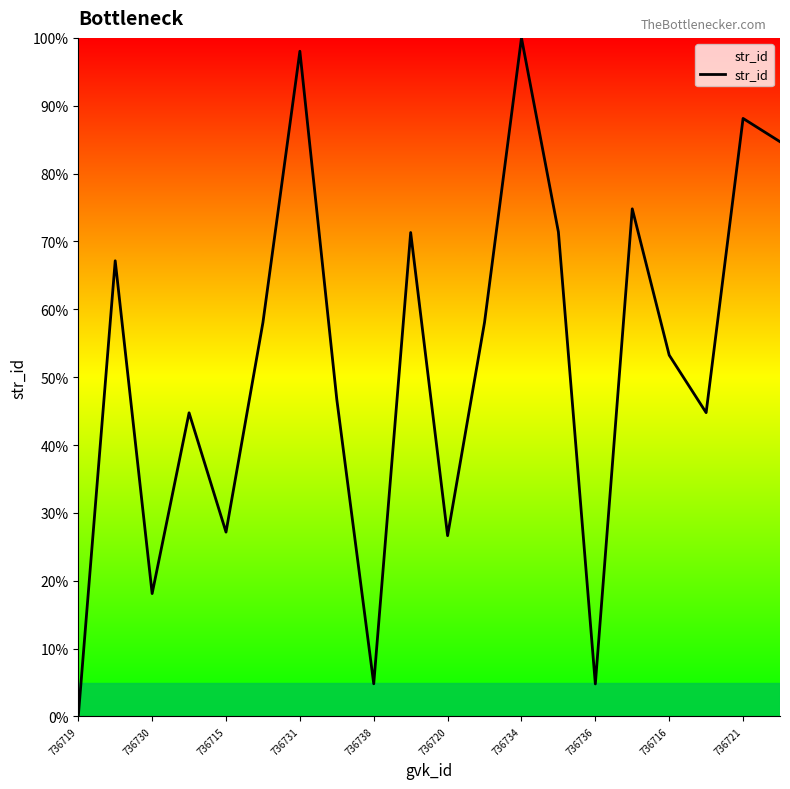

What is the difference between the maximum and minimum values?

100.0